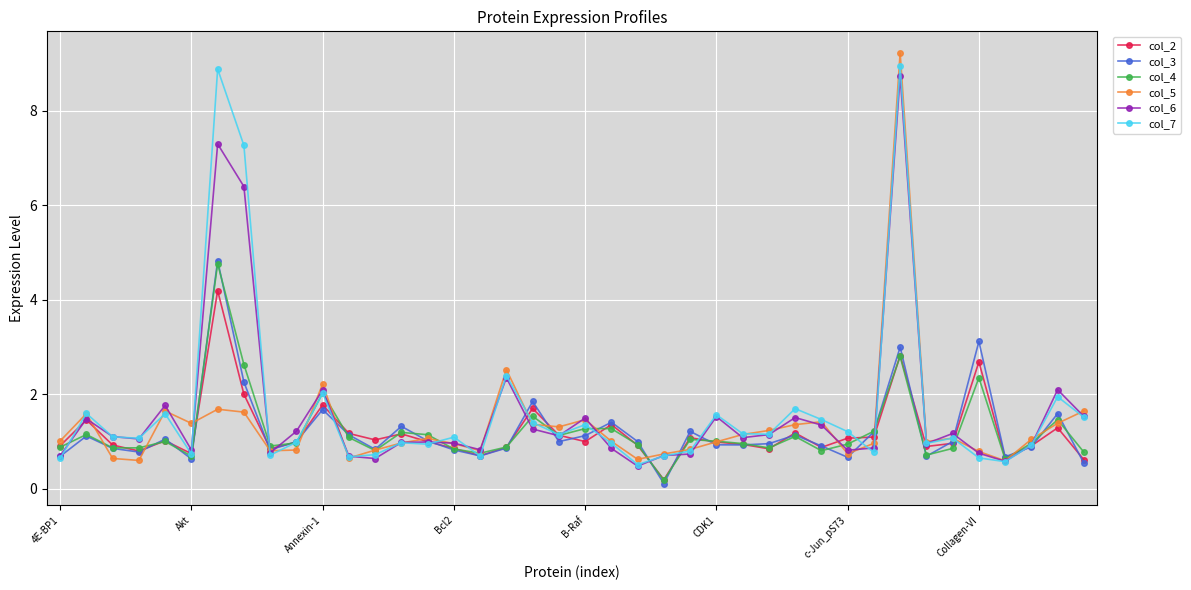

Where is col_5 nearest to the value 4?

17